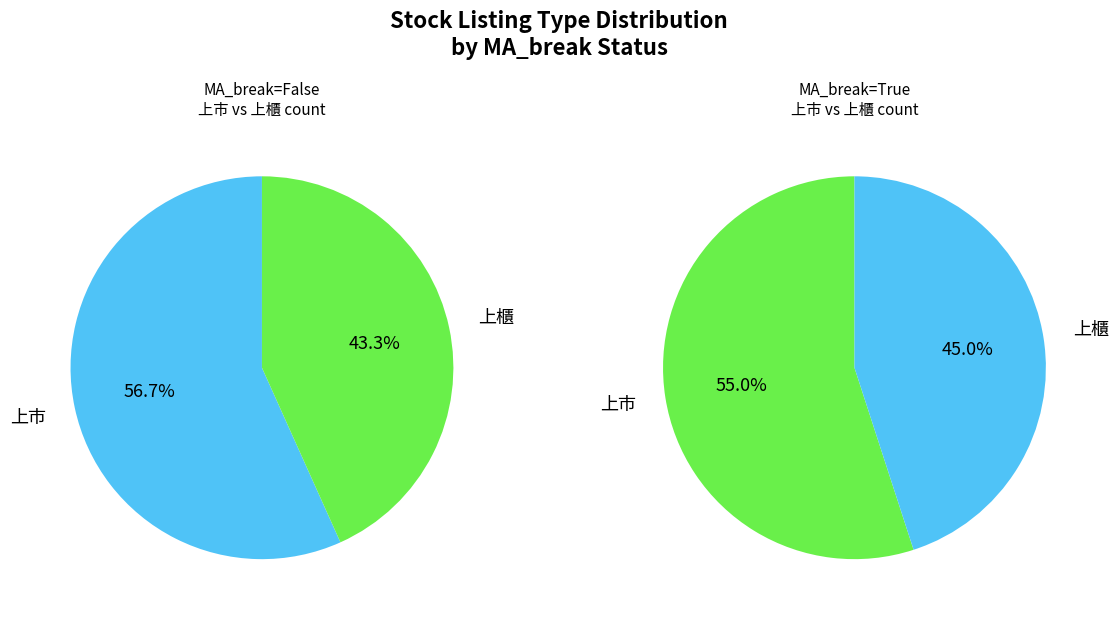

How many slices are in this pie chart?

2